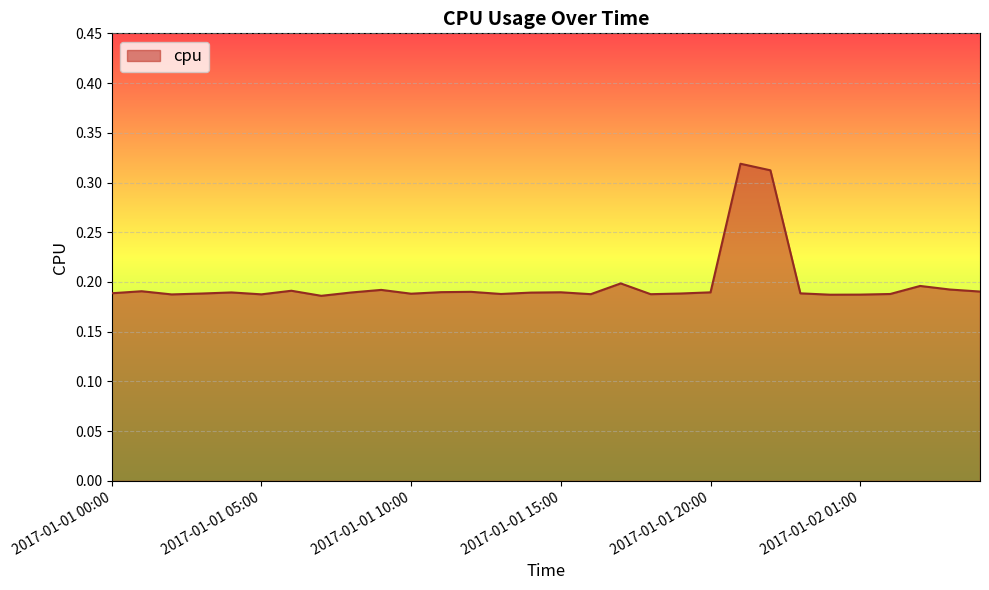

How many distinct data groups are displayed?

1